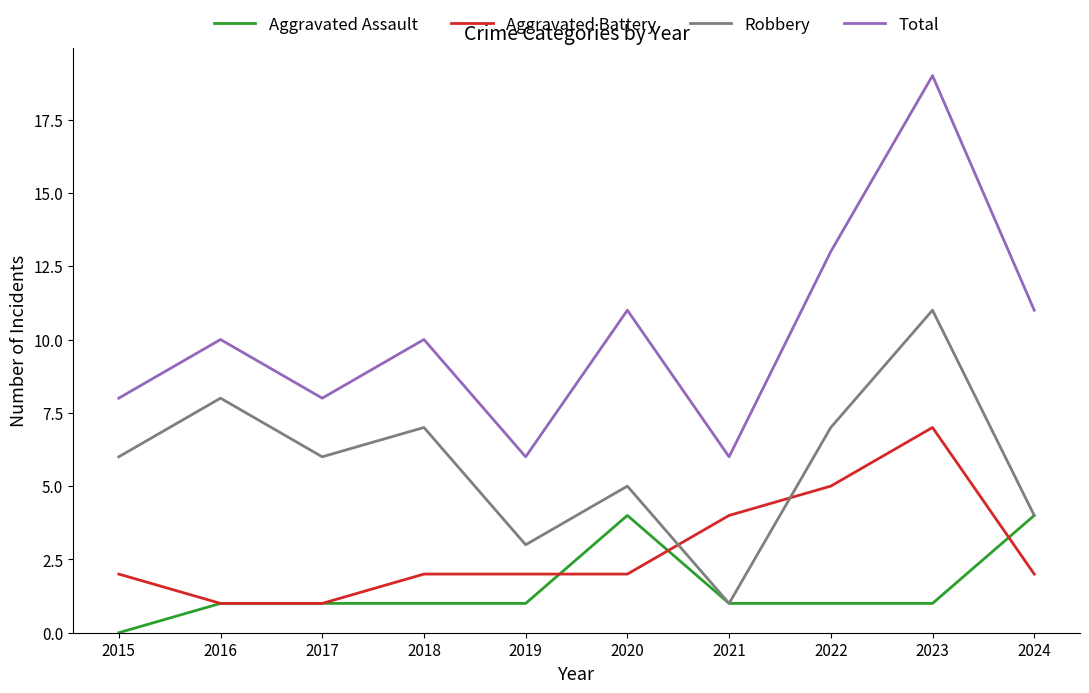

Which series changed the most between 2016 and 2023?

Total